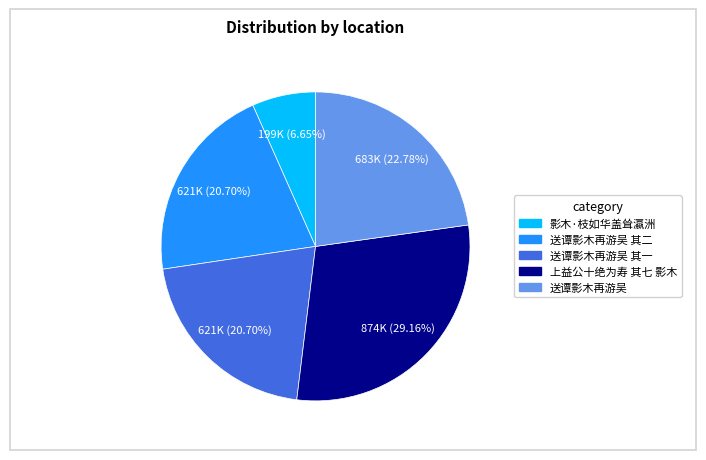

Does any single category account for the majority?

No